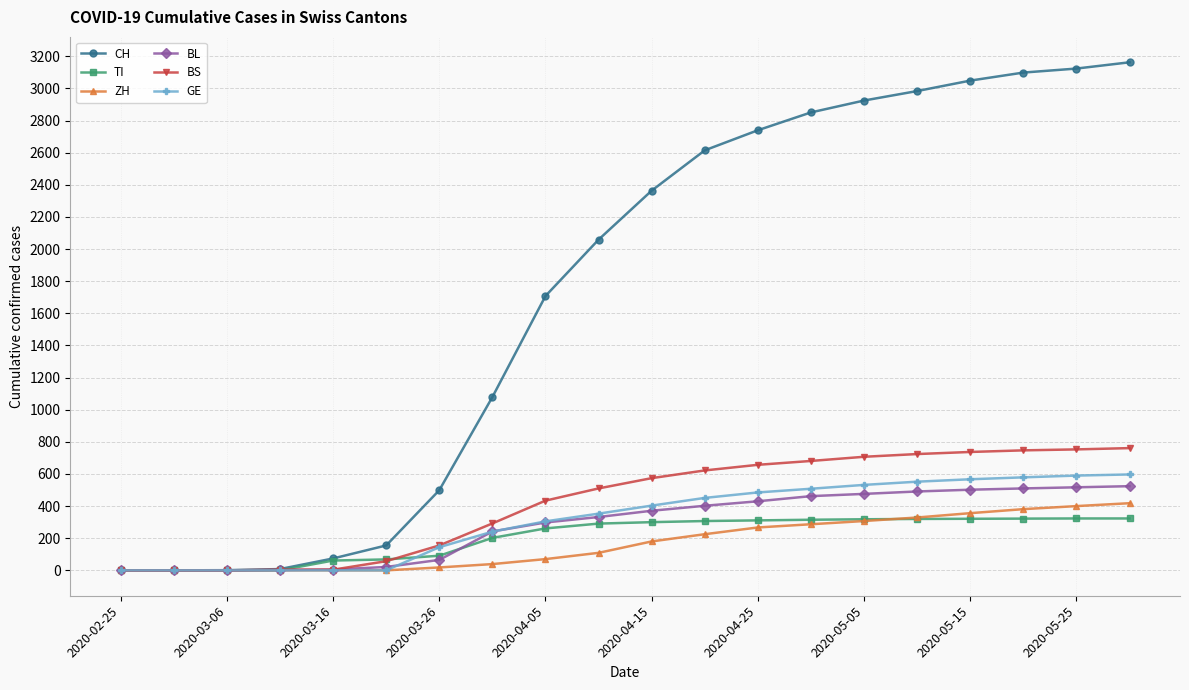

Count the number of categories in the chart.

20